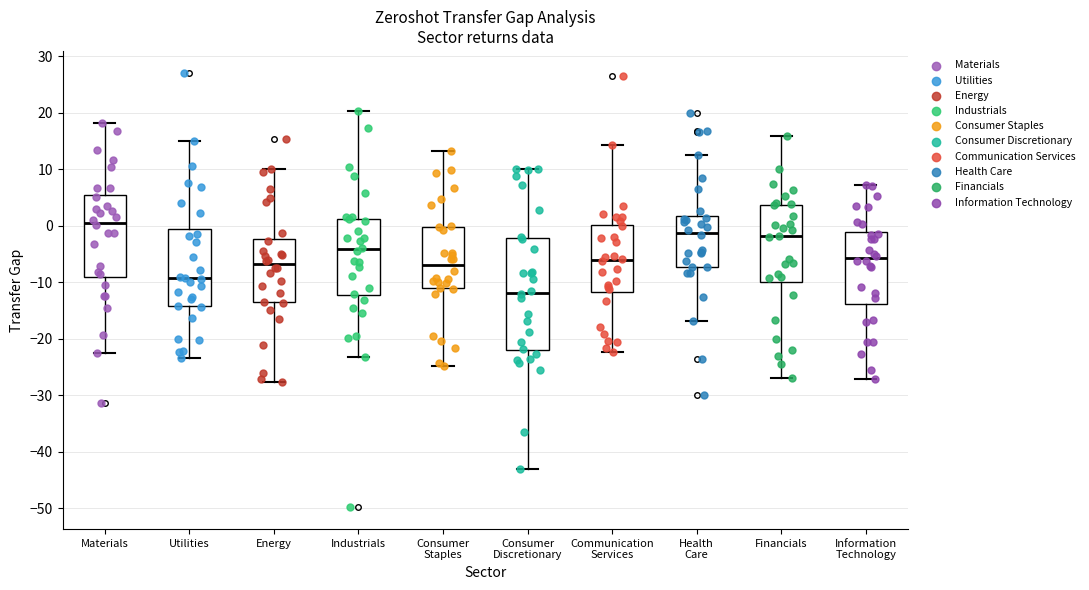

Which box has the lowest median line?

Consumer Discretionary